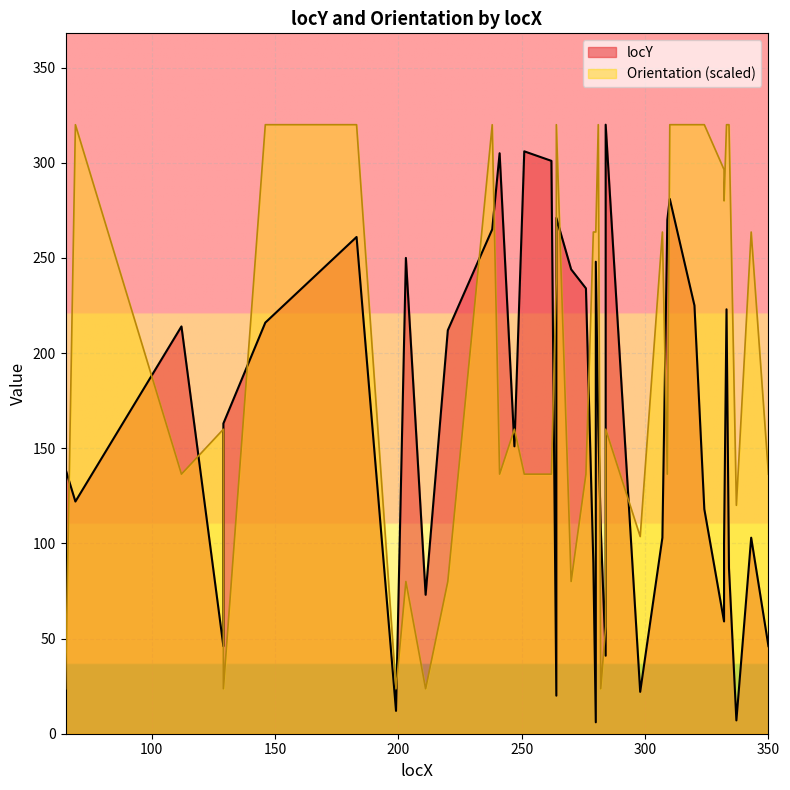

Where is the first local maximum for locY?

112